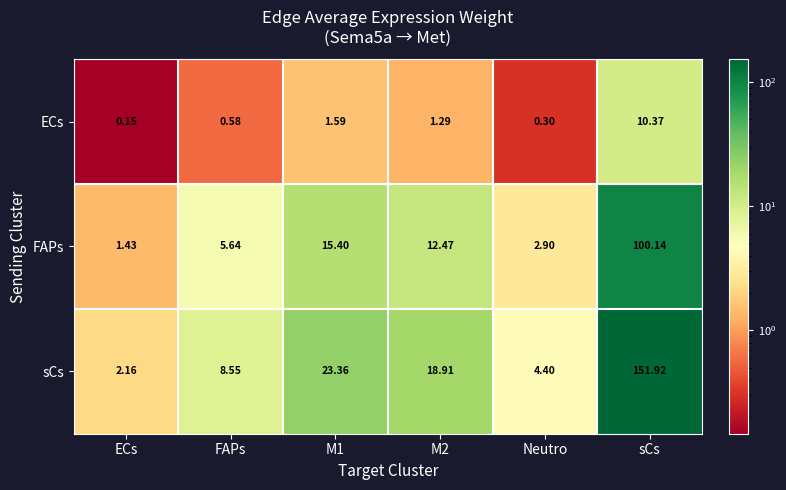

At which label does sCs reach its minimum?

ECs